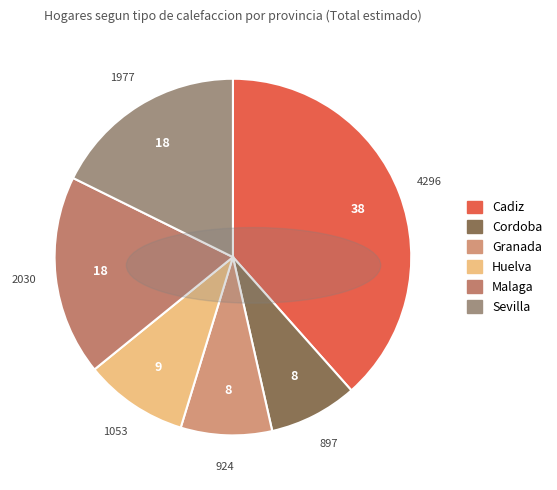

Is Cordoba the majority of the pie?

No